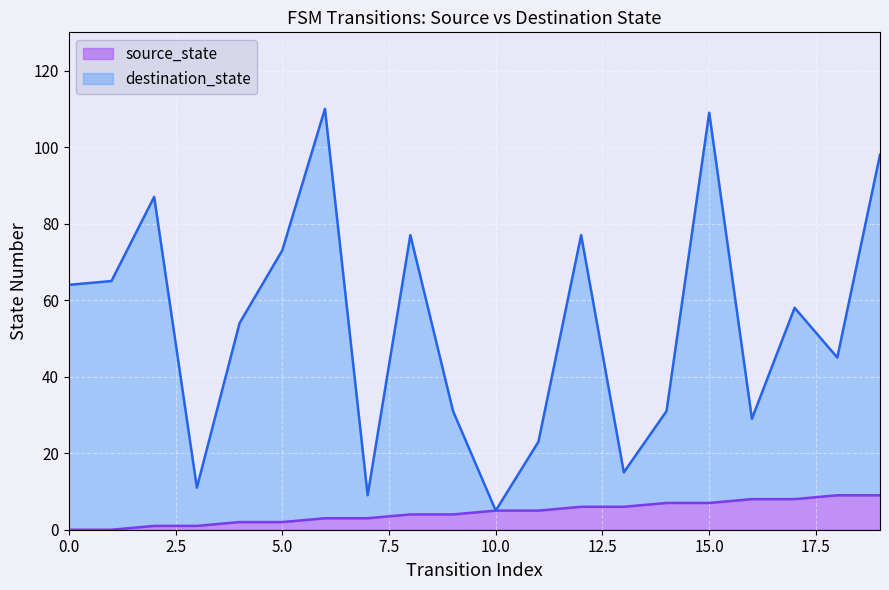

True or false: destination_state and source_state cross at least once.

False